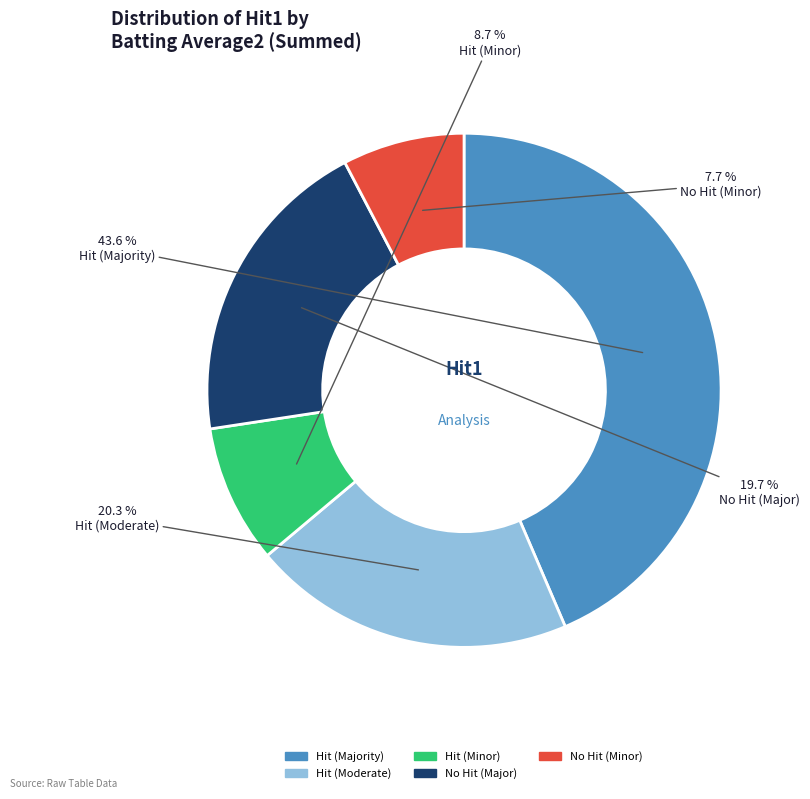

What is the total percentage of Hit (Moderate) and No Hit (Minor)?

28.0%